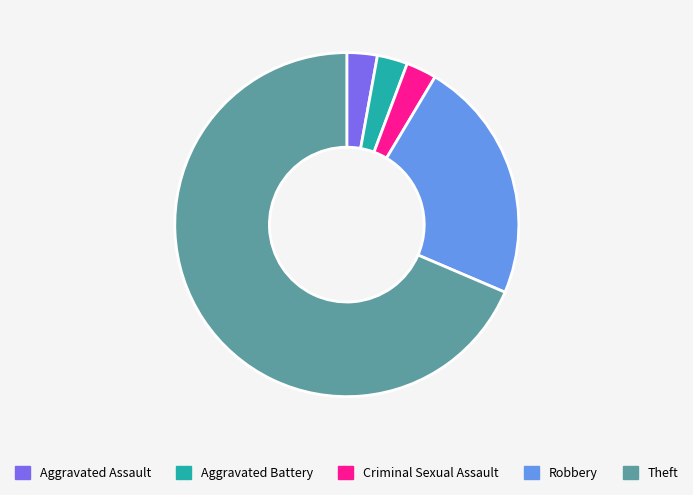

Is it true that Aggravated Assault is 3% of the pie?

True